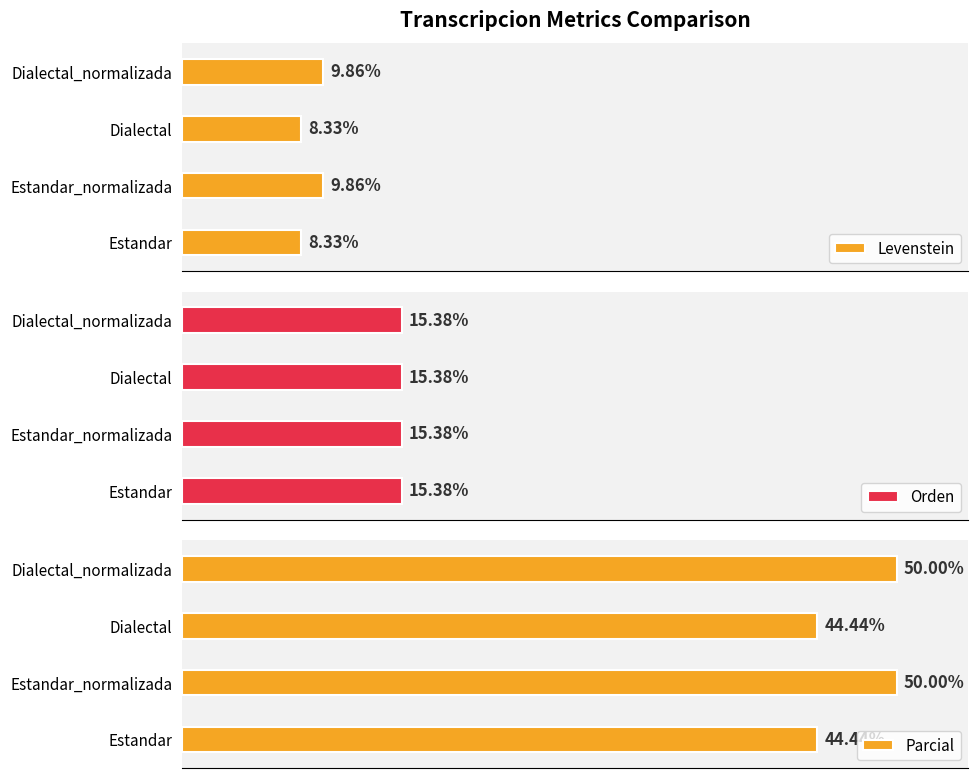

True or false: Levenstein has a value of 8.3 at Estandar.

True